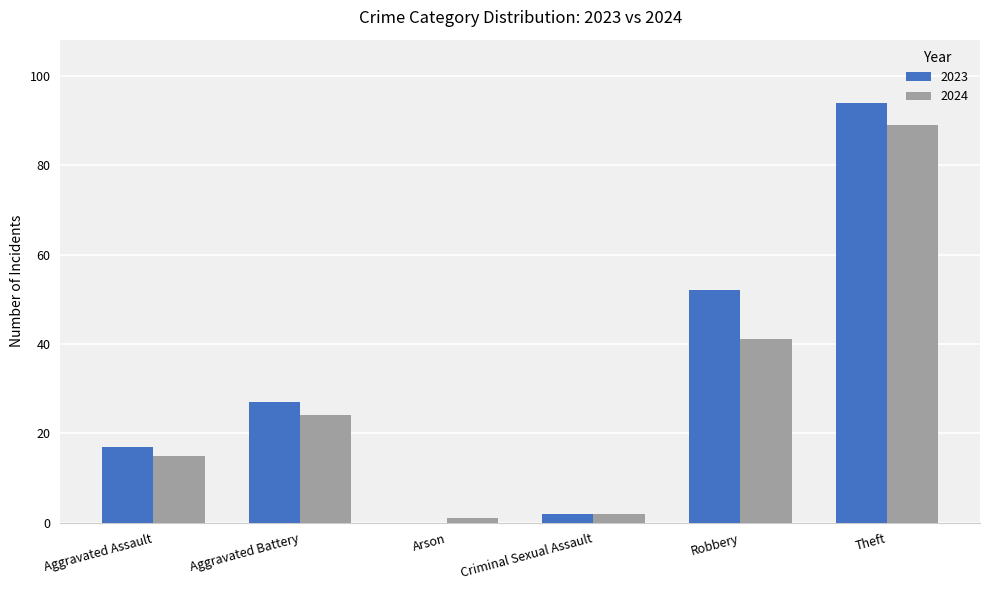

Reading left to right, extract all data points from this chart.

2023: 17	27	0	2	52	94
2024: 15	24	1	2	41	89